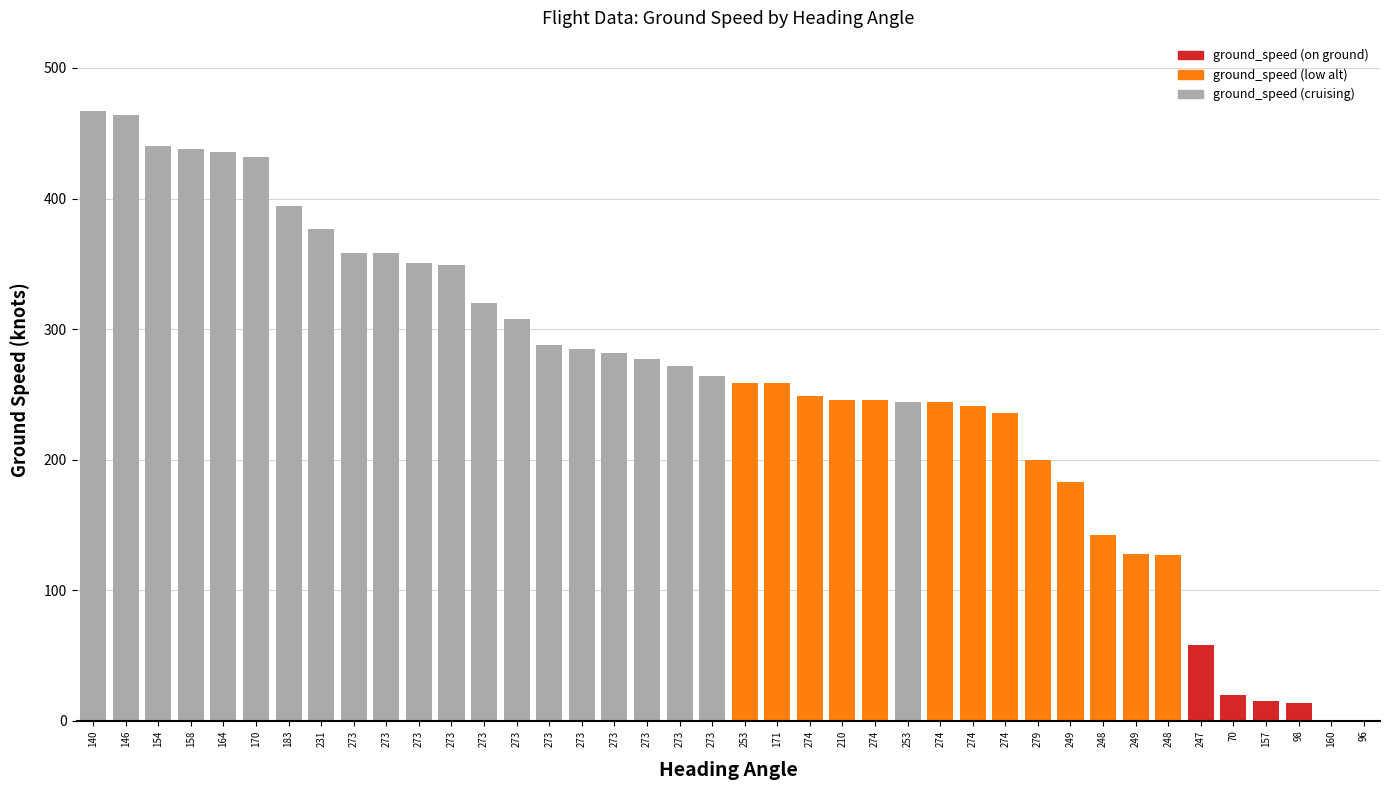

How many values exceed 264?

19